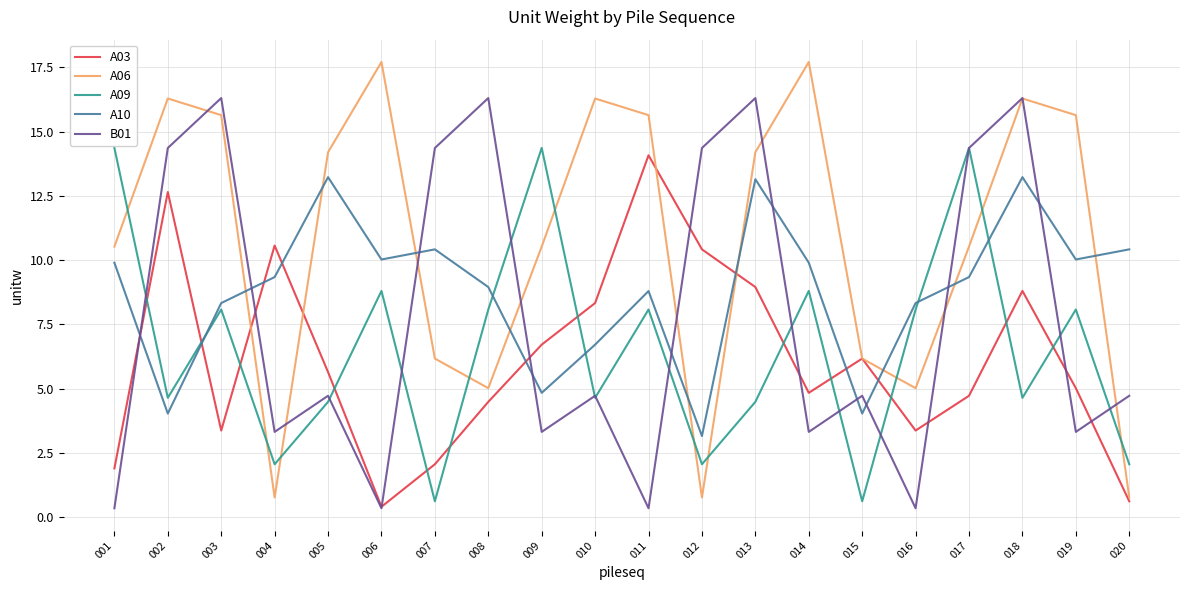

How many values in the A06 series exceed 14?

10